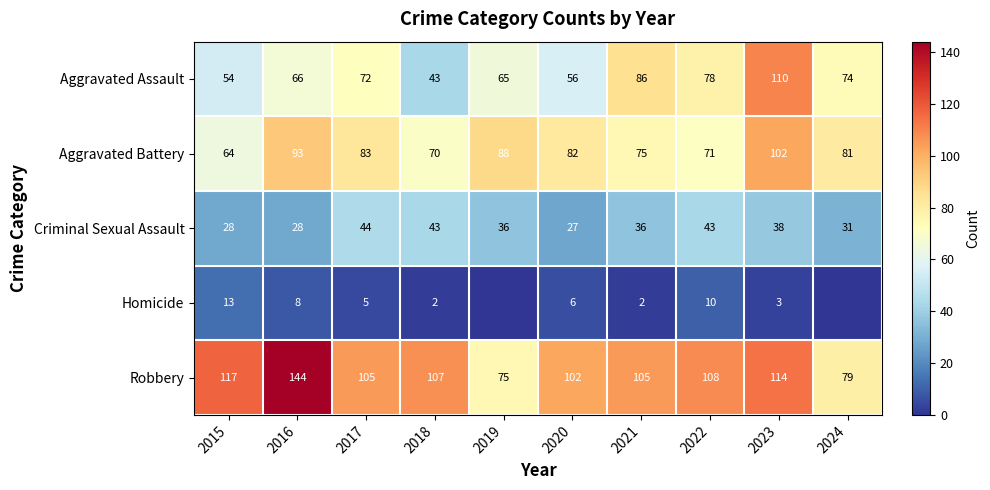

At which category is the sum across all series the highest?

2023